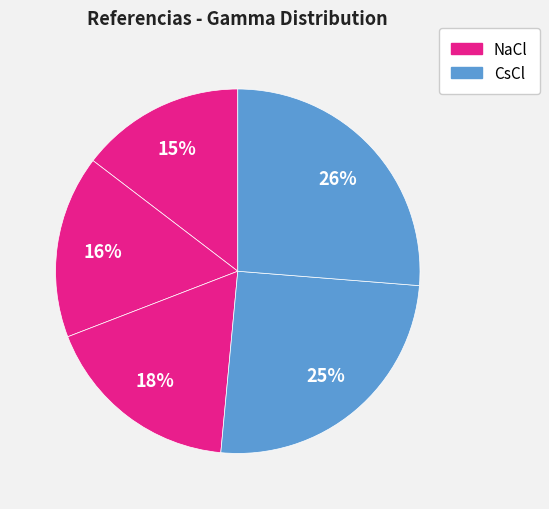

Rank the categories by value from highest to lowest.

CsCl (0.76), CsCl (0.73), NaCl (0.511), NaCl (0.47), NaCl (0.423)